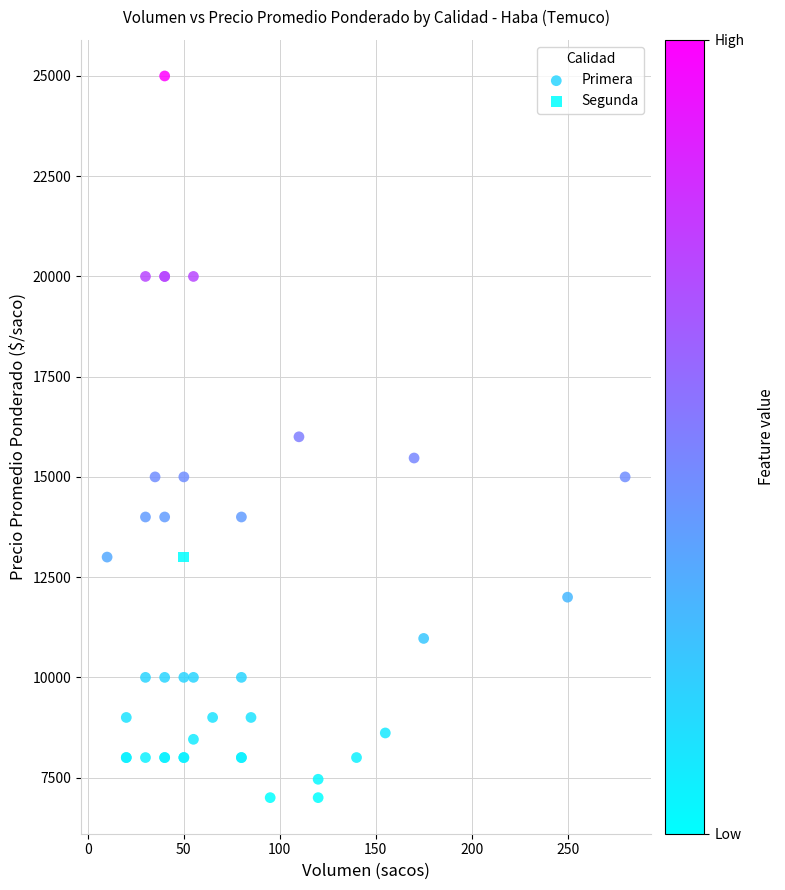

What are all the series names shown in the legend?

Primera, Segunda